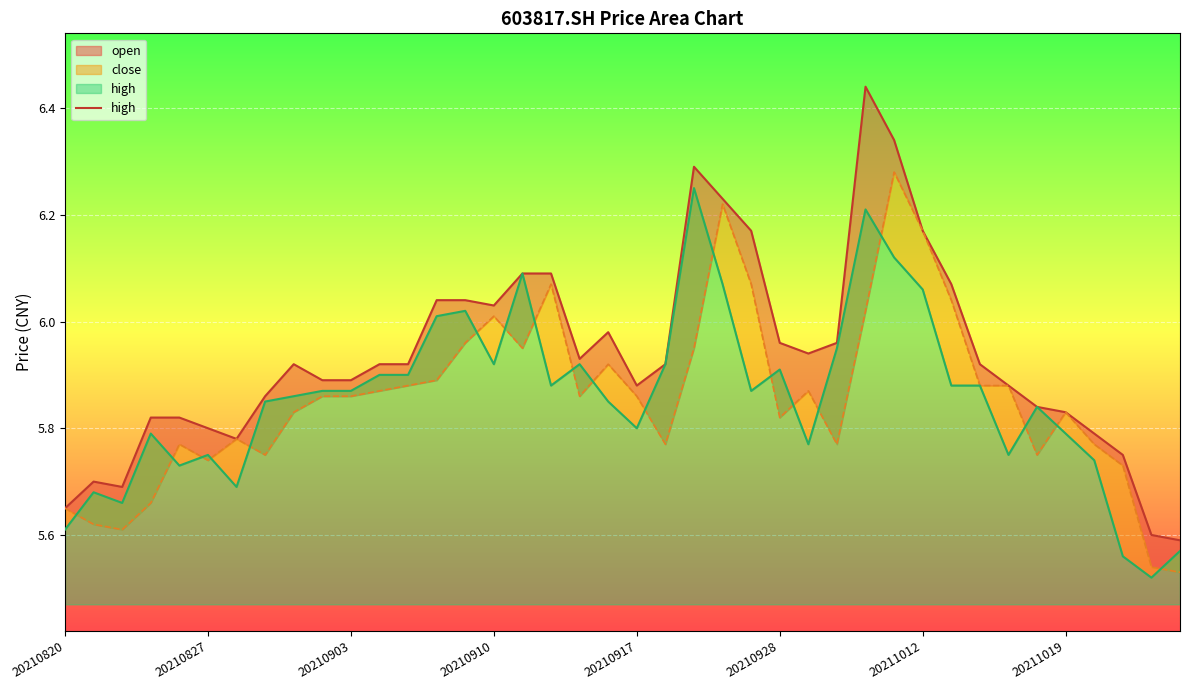

What is the ratio of the value at 30 to the value at 33?

1.0